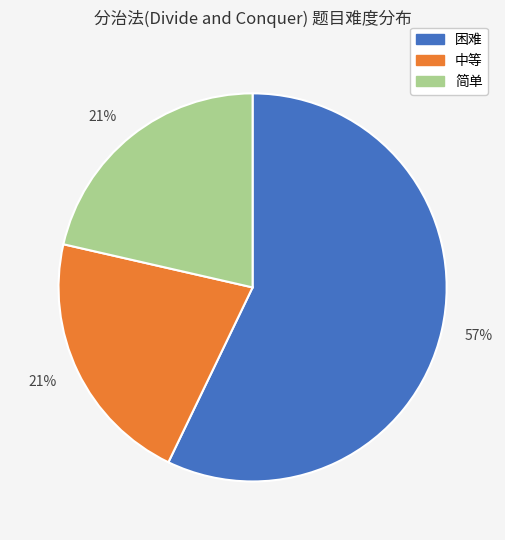

To the nearest percent, what is the average slice percentage?

33%